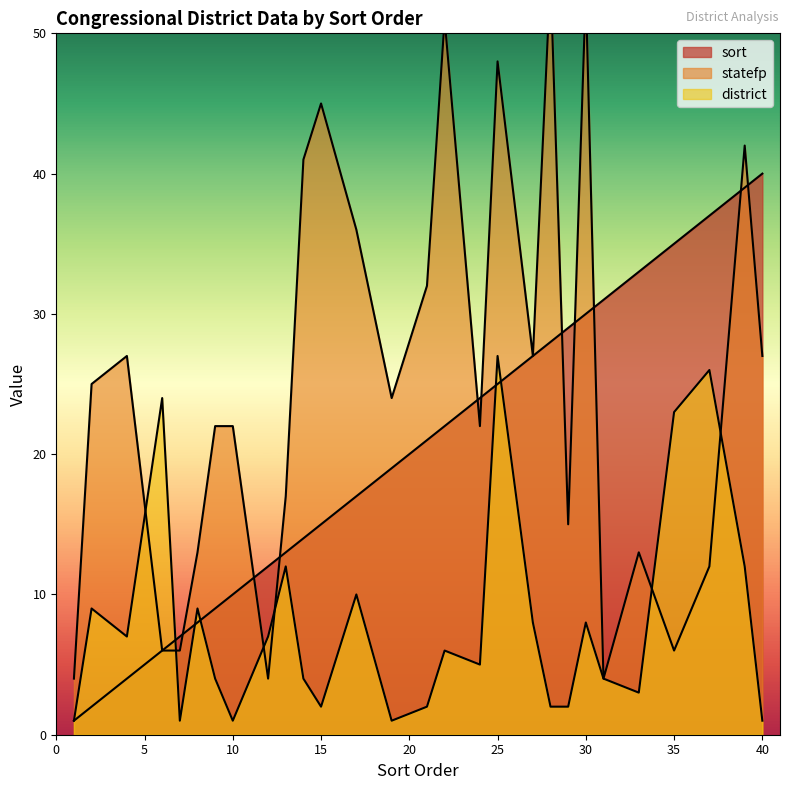

What is the difference between the highest and lowest values at 39?

30